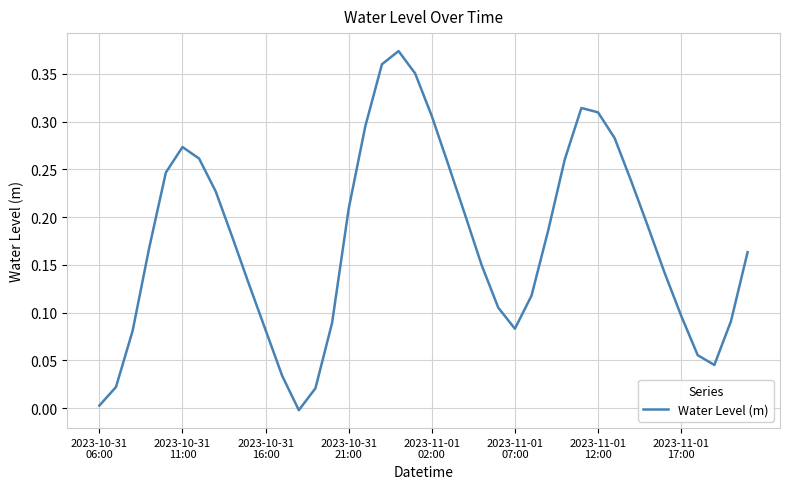

How many positive values are there?

39